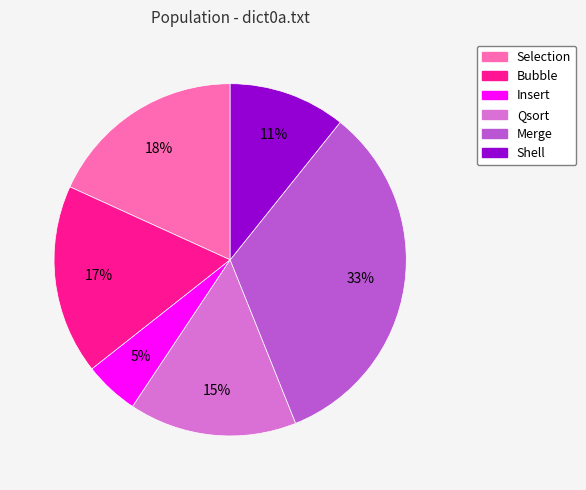

To the nearest percent, what is the average slice percentage?

17%